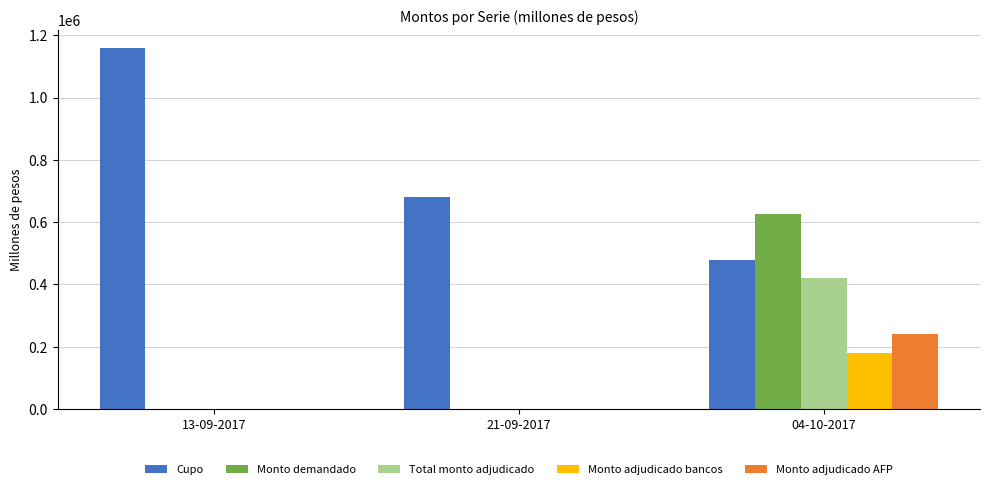

Reading right to left, transcribe all the data shown in this chart.

Cupo: 04-10-2017=480000	21-09-2017=680000	13-09-2017=1160000
Monto demandado: 04-10-2017=624800	21-09-2017=0	13-09-2017=0
Total monto adjudicado: 04-10-2017=420800	21-09-2017=0	13-09-2017=0
Monto adjudicado bancos: 04-10-2017=178400	21-09-2017=0	13-09-2017=0
Monto adjudicado AFP: 04-10-2017=242400	21-09-2017=0	13-09-2017=0